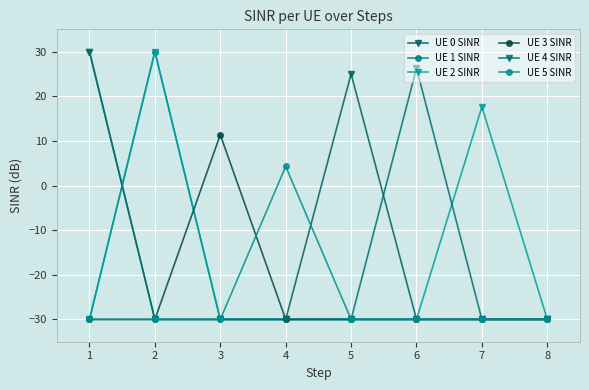

Which series ends up on top after the final intersection of UE 0 SINR and UE 1 SINR?

UE 1 SINR